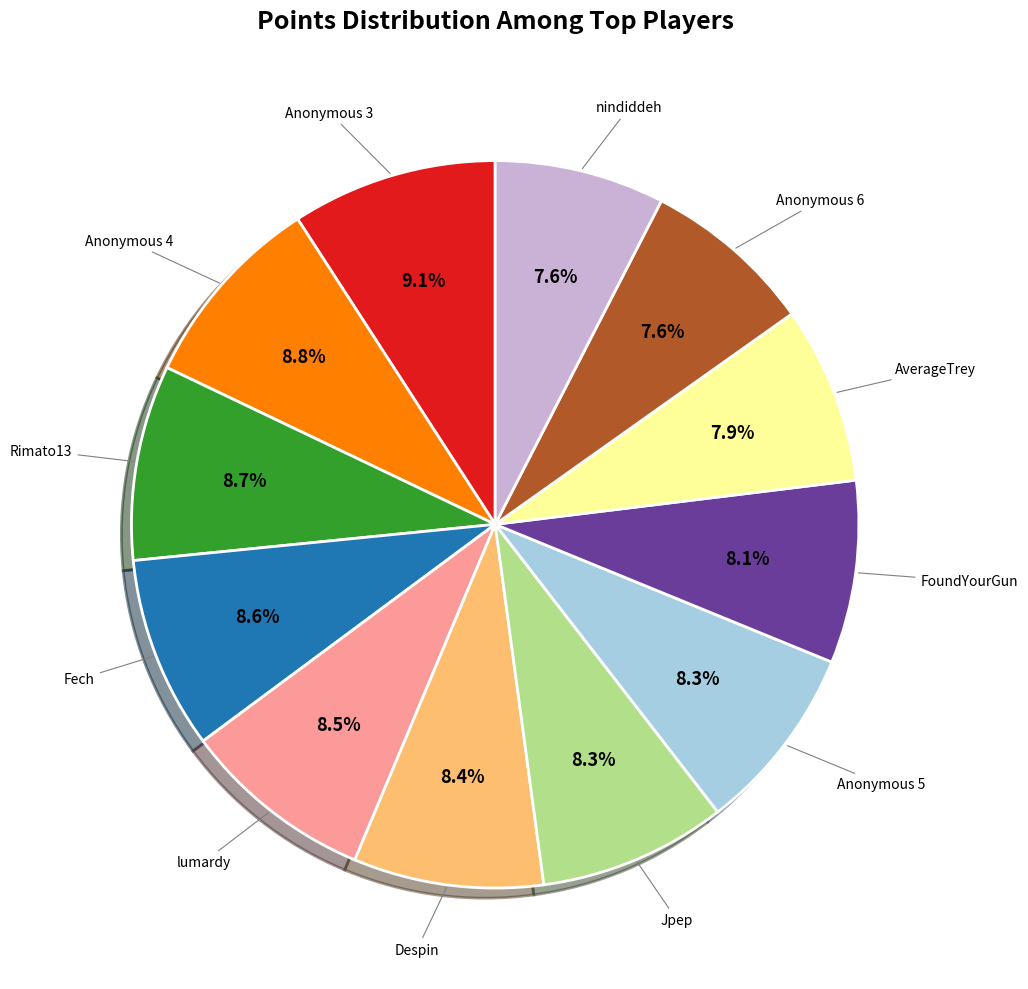

How much of the chart is everything except AverageTrey?

92.1%